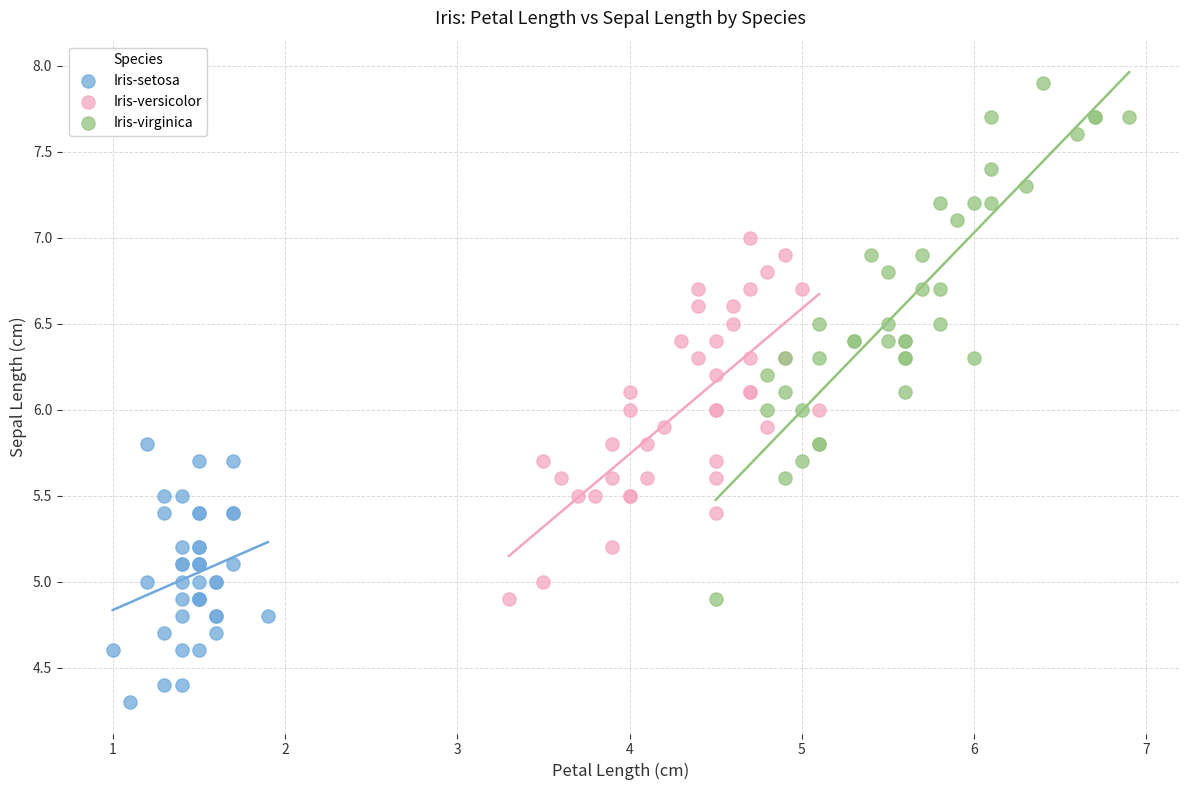

Which series contains the highest Y value?

Iris-virginica